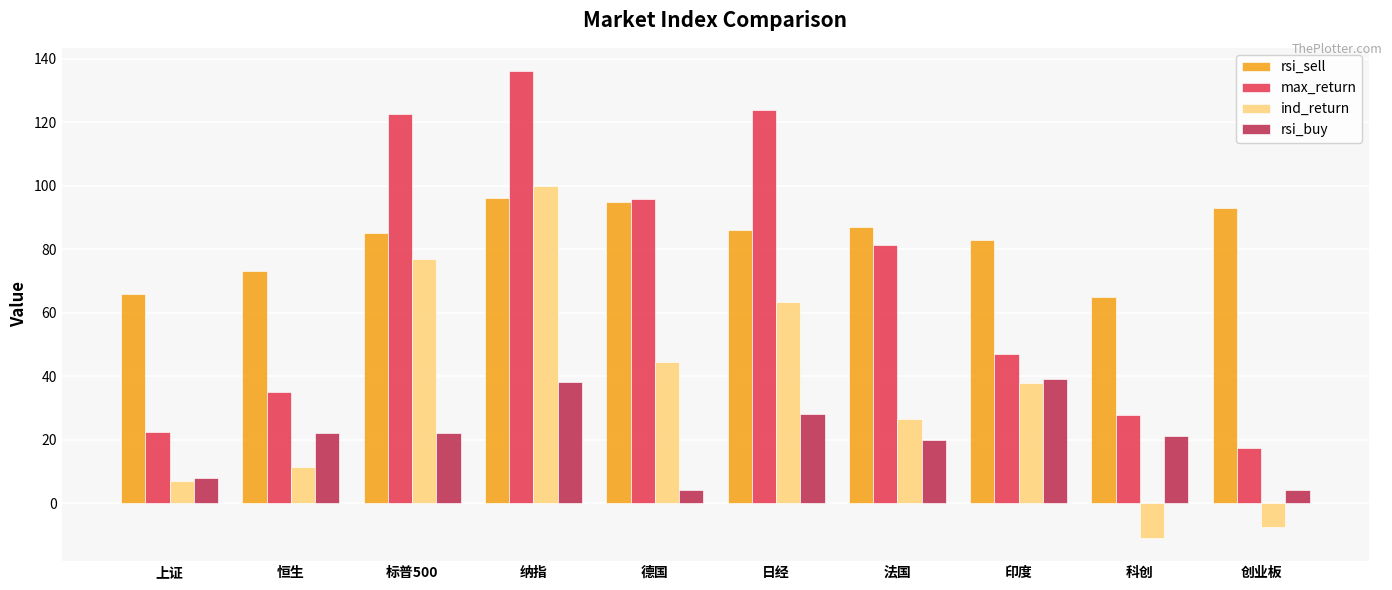

Is it true that rsi_buy equals 4.0 at 德国?

True